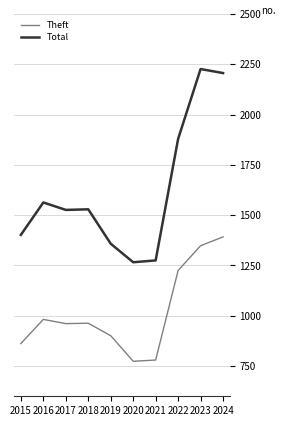

What is the maximum value shown in the chart?

2226